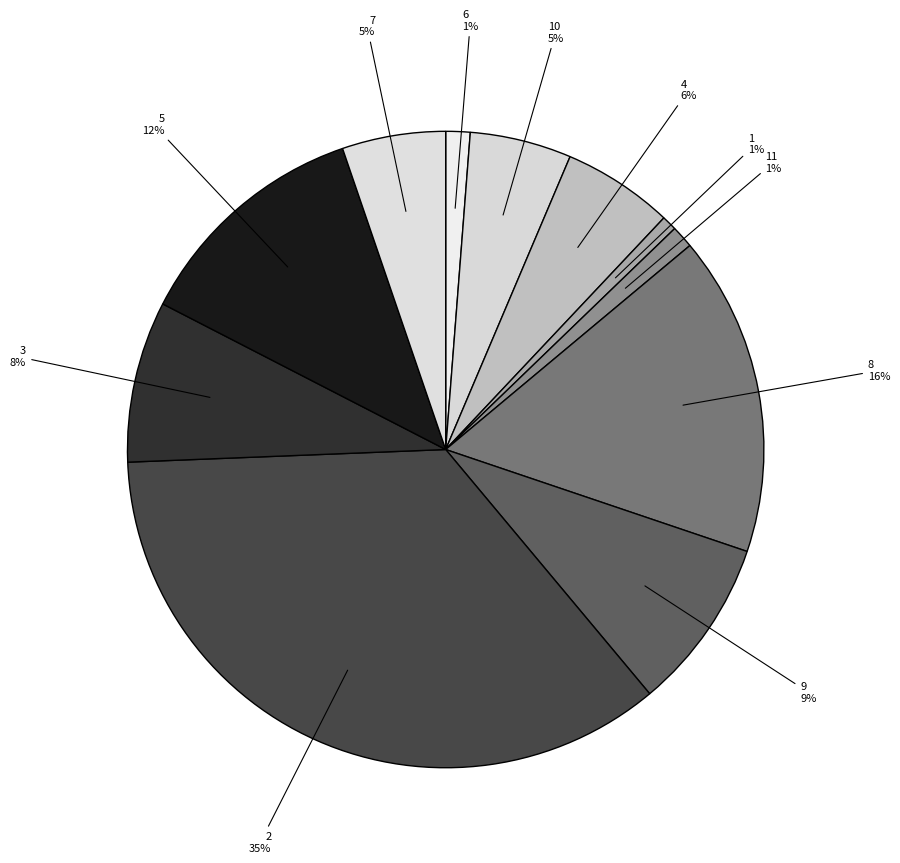

Rank the categories by value from highest to lowest.

2, 8, 5, 9, 3, 4, 7, 10, 6, 11, 1